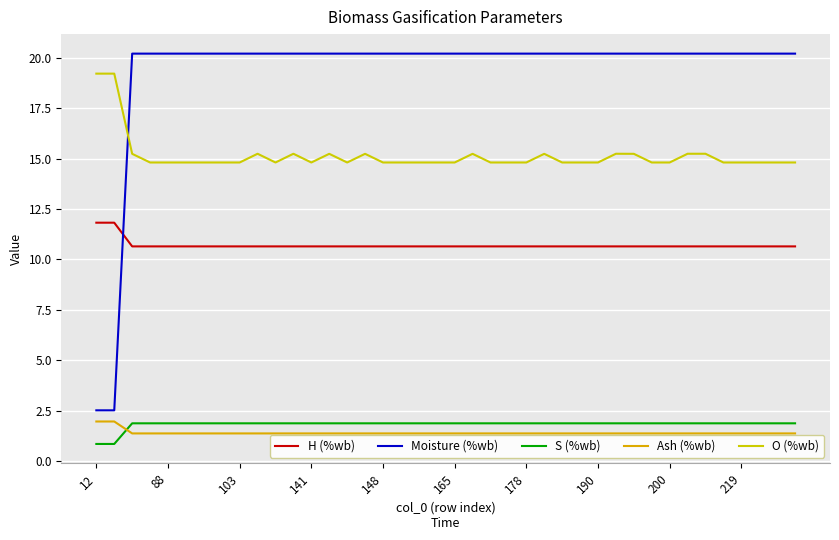

What is the sum of all Moisture (%wb) values?

772.5